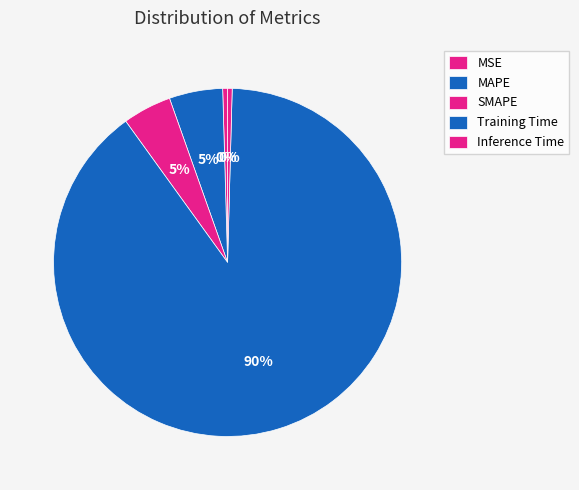

To the nearest percent, what portion does Training Time represent?

90%